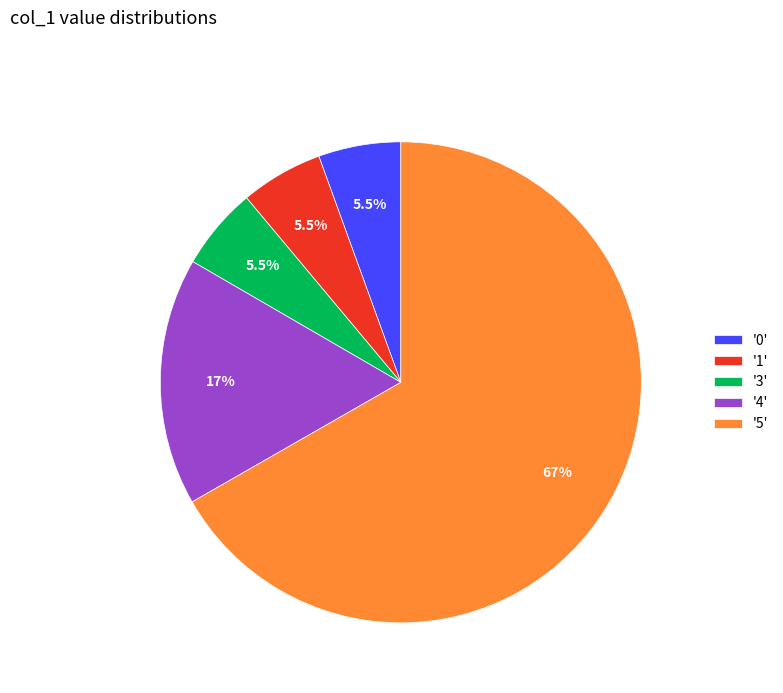

Does '4' represent more than half of the total?

No